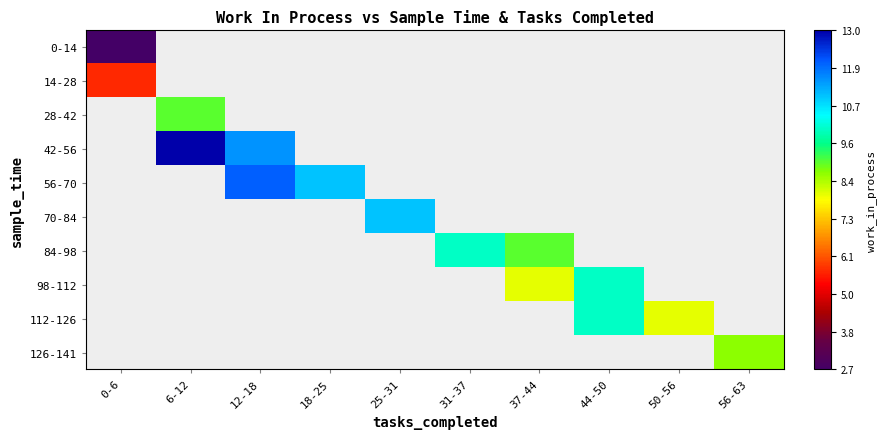

Which category has the lowest value in the 14-28 series?

0-6